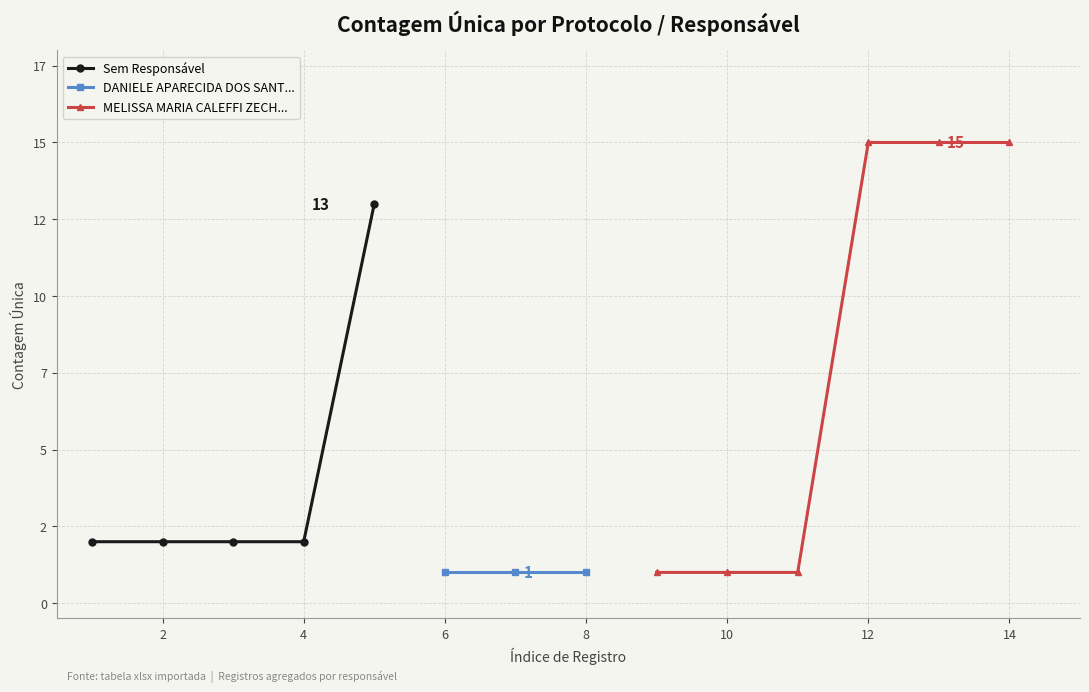

What are all the series names shown in the legend?

Sem Responsável, DANIELE APARECIDA DOS SANT..., MELISSA MARIA CALEFFI ZECH...